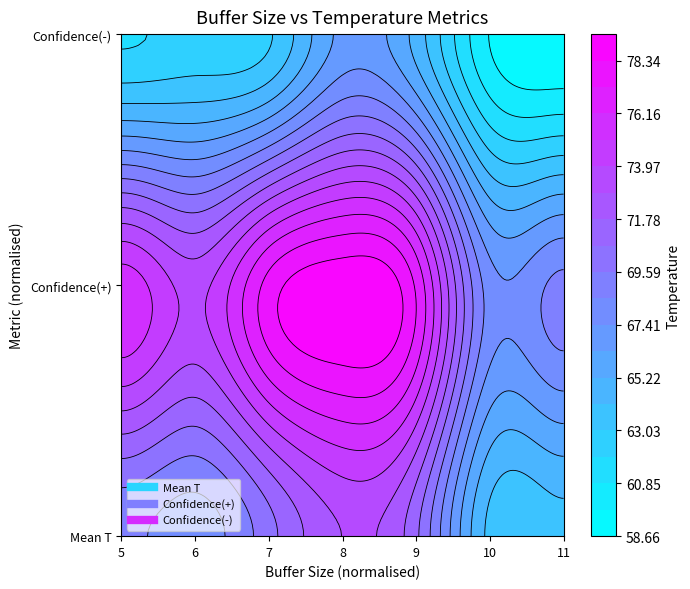

Which category has the lowest value in the Confidence(-) series?

11